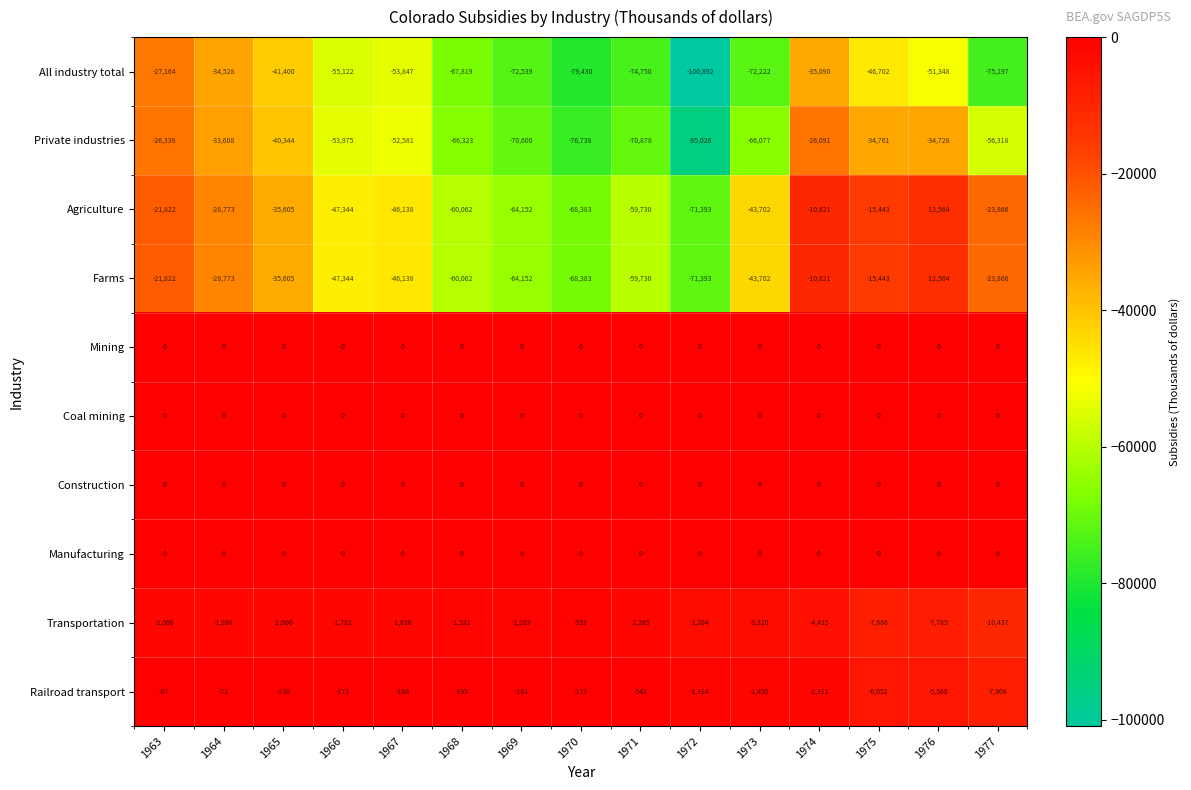

What is the difference between the Private industries values at 1970 and 1963?

50400